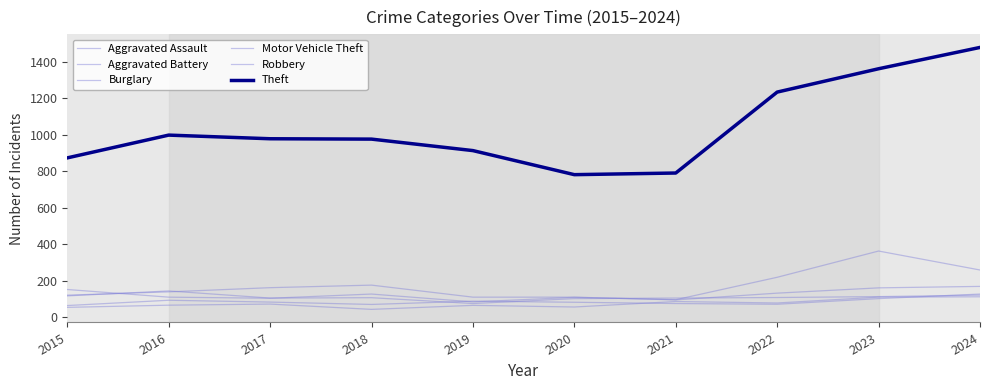

What is the total value across all series at 2021?

1248